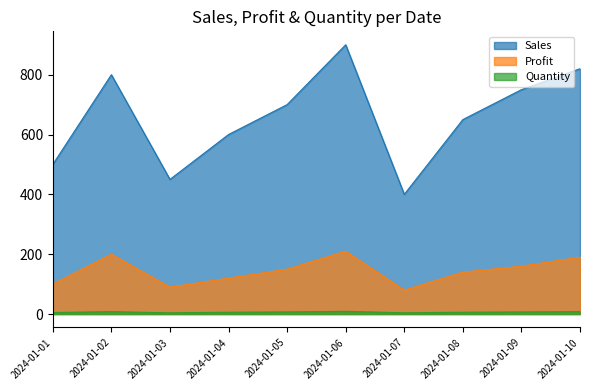

Rank the categories by Sales value from highest to lowest.

2024-01-06, 2024-01-10, 2024-01-02, 2024-01-09, 2024-01-05, 2024-01-08, 2024-01-04, 2024-01-01, 2024-01-03, 2024-01-07